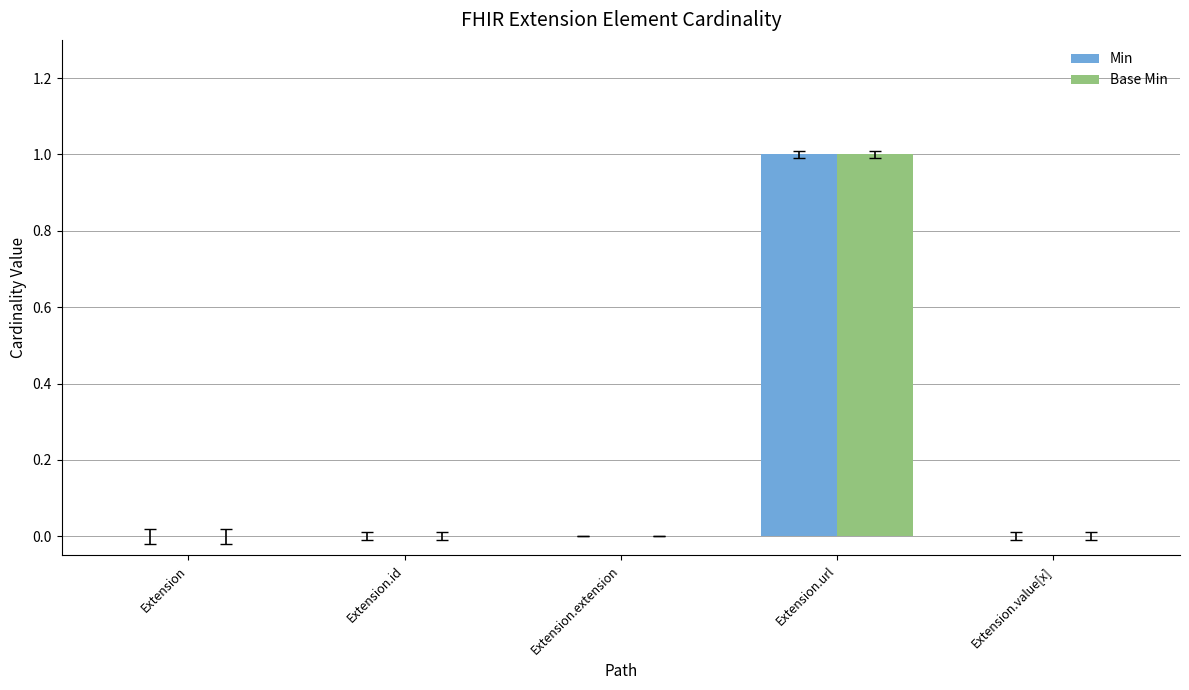

Reading left to right, extract all data points from this chart.

Min: Extension=0	Extension.id=0	Extension.extension=0	Extension.url=1	Extension.value[x]=0
Base Min: Extension=0	Extension.id=0	Extension.extension=0	Extension.url=1	Extension.value[x]=0